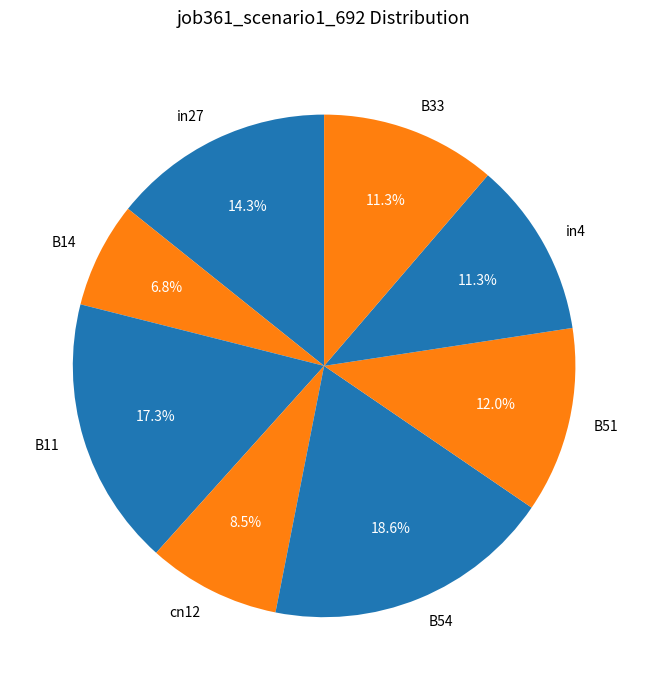

Which has a higher value, B33 or B11?

B11